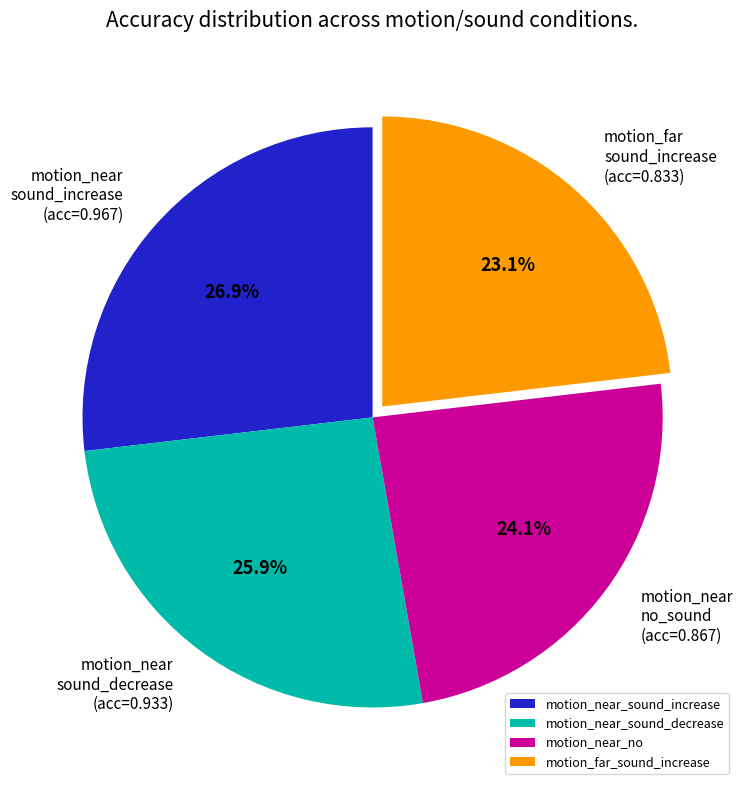

Which has a higher value, motion_near_no or motion_near_sound_decrease?

motion_near_sound_decrease